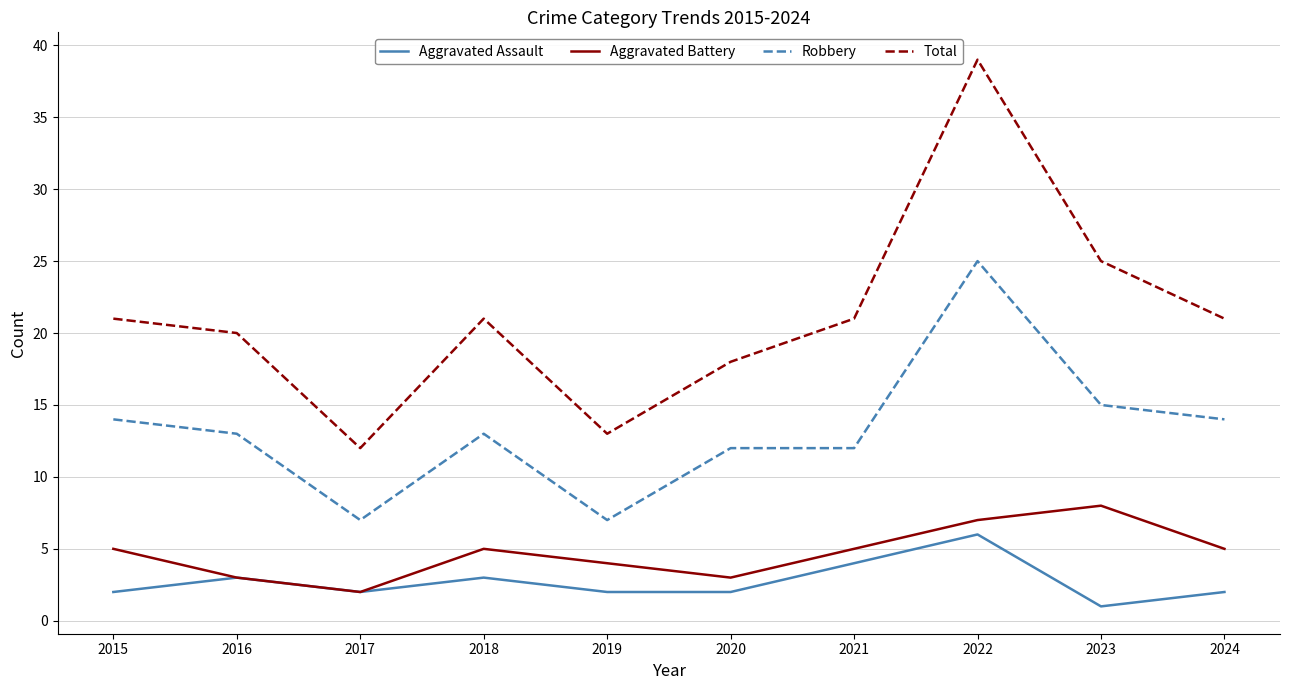

True or false: Total has a value of 10 at 2015.

False